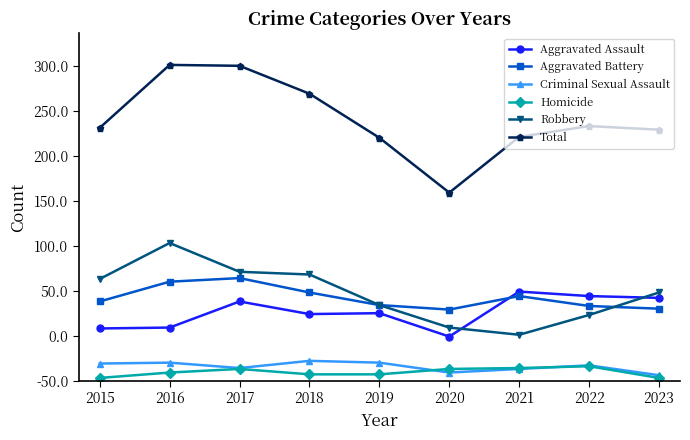

At how many categories does at least one series exceed 100?

9